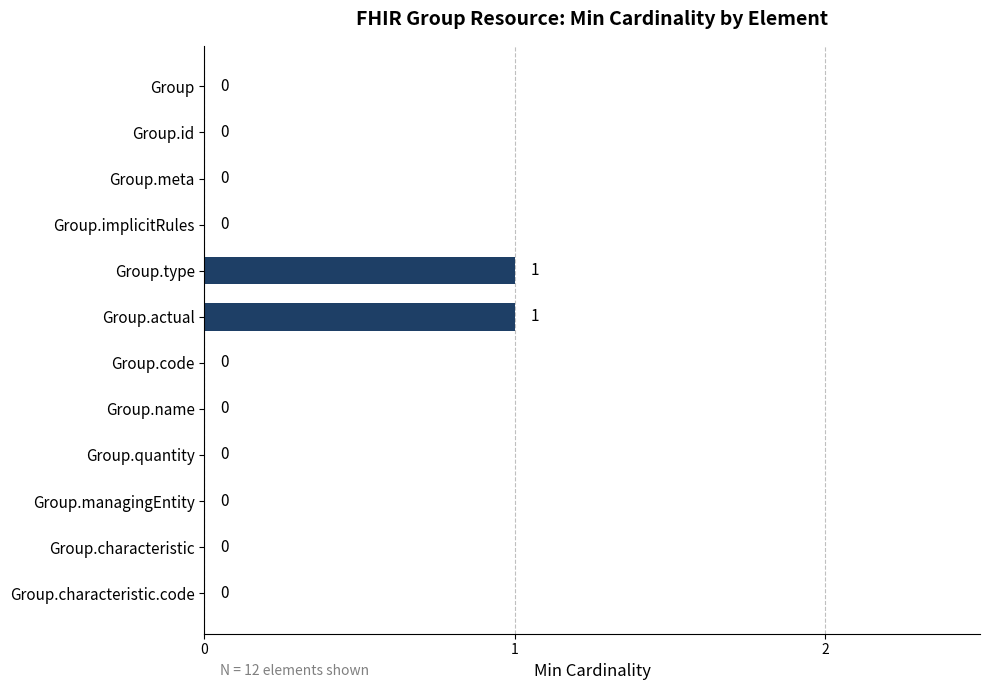

Is it true that the value at Group.characteristic.code is -1?

False